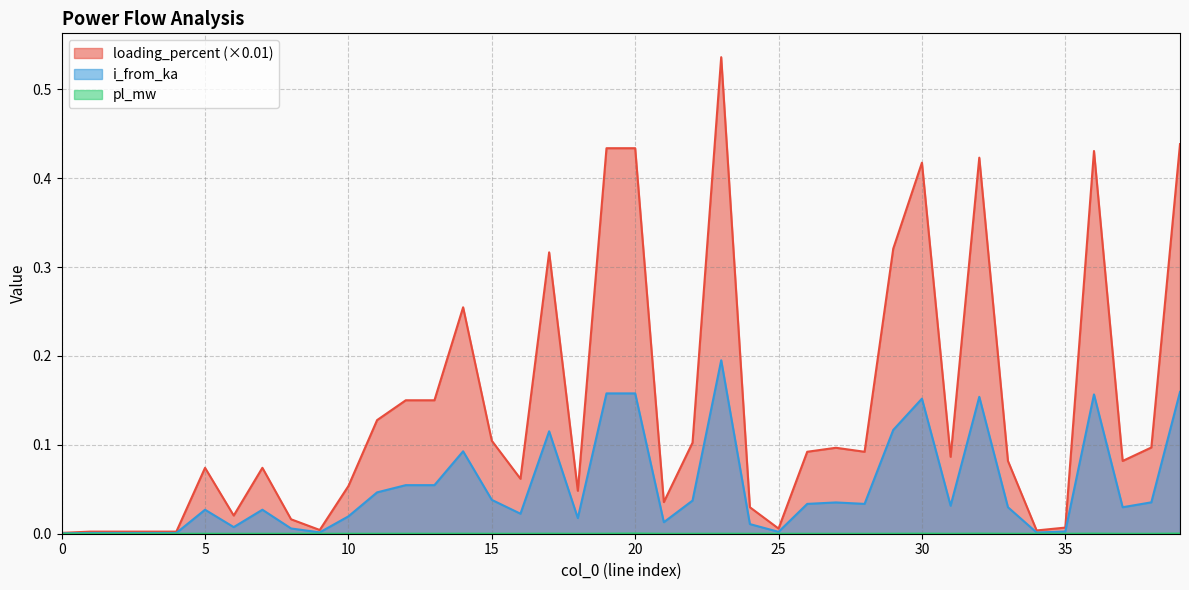

Reading left to right, transcribe all the data shown in this chart.

pl_mw: 0=0.0	1=0.0	2=0.0	3=0.0	4=0.0	5=0.0	6=0.0	7=0.0	8=0.0	9=0.0	10=0.0	11=0.0	12=0.0	13=0.0	14=0.0	15=0.0	16=0.0	17=0.0	18=0.0	19=0.0	20=0.0	21=0.0	22=0.0	23=0.0	24=0.0	25=0.0	26=0.0	27=0.0	28=0.0	29=0.0	30=0.0	31=0.0	32=0.0	33=0.0	34=0.0	35=0.0	36=0.0	37=0.0	38=0.0	39=0.0
i_from_ka: 0=0.0	1=0.0	2=0.0	3=0.0	4=0.0	5=0.0	6=0.0	7=0.0	8=0.0	9=0.0	10=0.0	11=0.0	12=0.1	13=0.1	14=0.1	15=0.0	16=0.0	17=0.1	18=0.0	19=0.2	20=0.2	21=0.0	22=0.0	23=0.2	24=0.0	25=0.0	26=0.0	27=0.0	28=0.0	29=0.1	30=0.2	31=0.0	32=0.2	33=0.0	34=0.0	35=0.0	36=0.2	37=0.0	38=0.0	39=0.2
loading_percent: 0=0.0	1=0.0	2=0.0	3=0.0	4=0.0	5=0.1	6=0.0	7=0.1	8=0.0	9=0.0	10=0.1	11=0.1	12=0.2	13=0.2	14=0.3	15=0.1	16=0.1	17=0.3	18=0.0	19=0.4	20=0.4	21=0.0	22=0.1	23=0.5	24=0.0	25=0.0	26=0.1	27=0.1	28=0.1	29=0.3	30=0.4	31=0.1	32=0.4	33=0.1	34=0.0	35=0.0	36=0.4	37=0.1	38=0.1	39=0.4